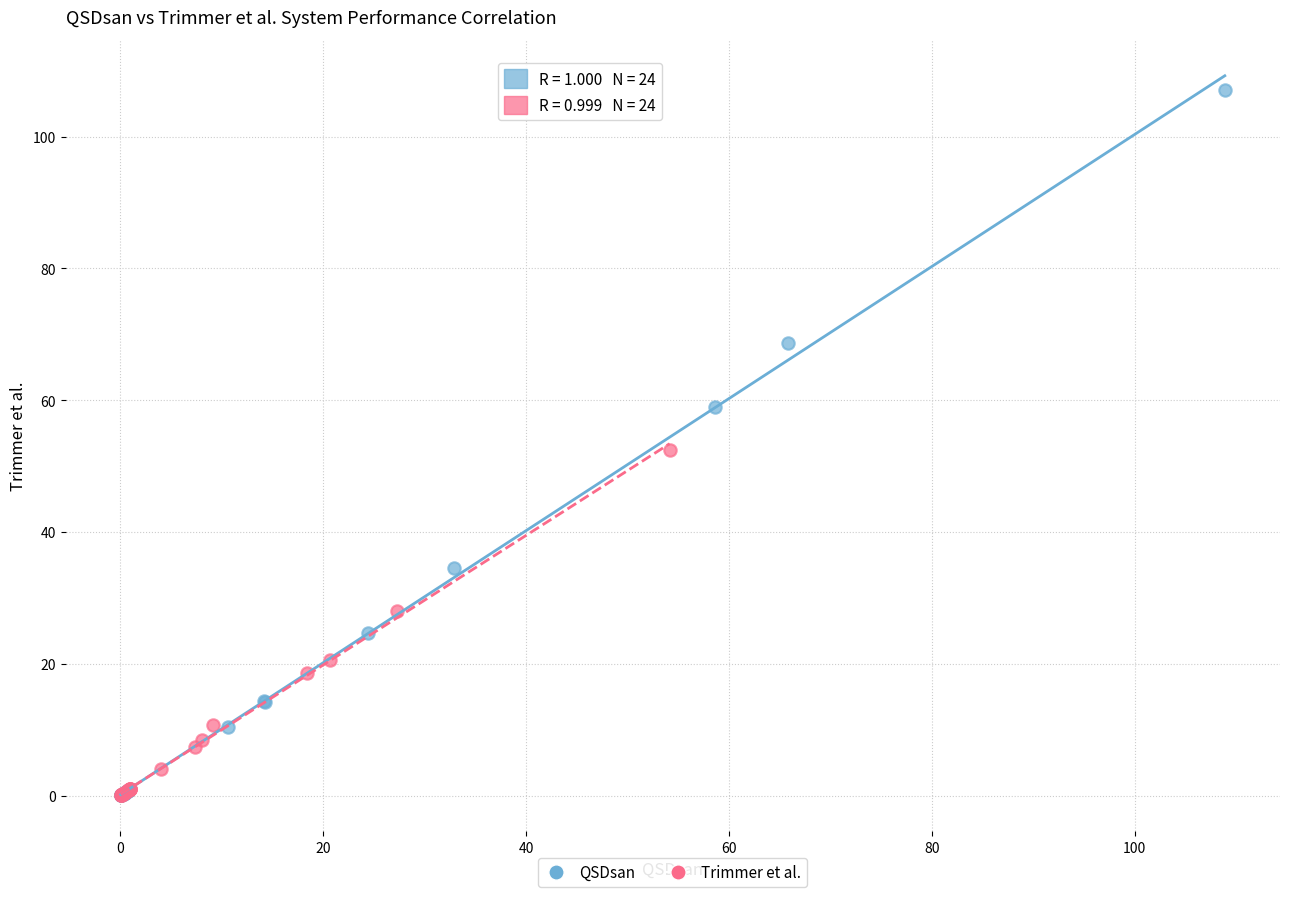

Which series has the widest spread of Y values?

QSDsan